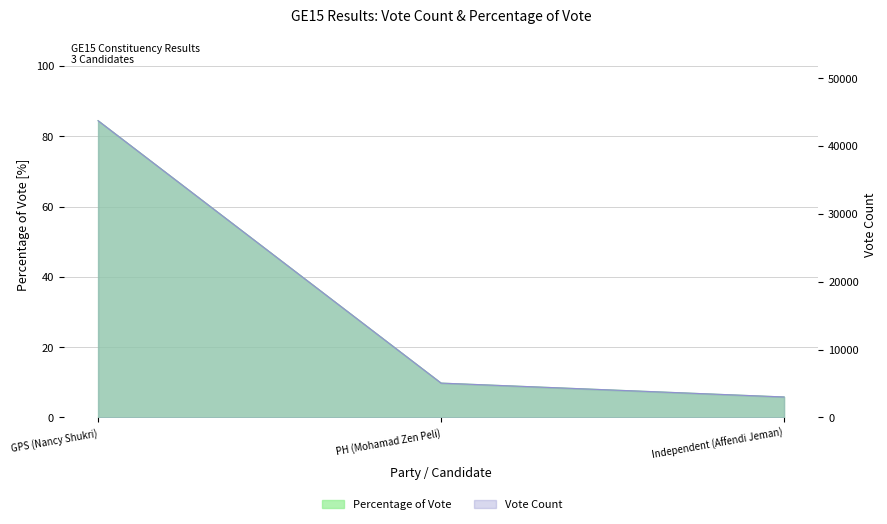

What is the label of the 3rd point from the right?

GPS (Nancy Shukri)